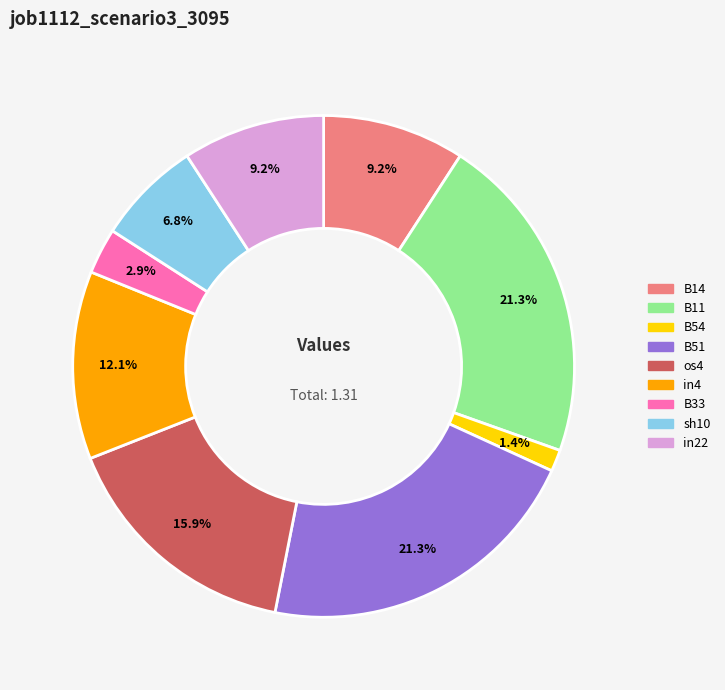

How much of the chart is everything except in4?

87.9%